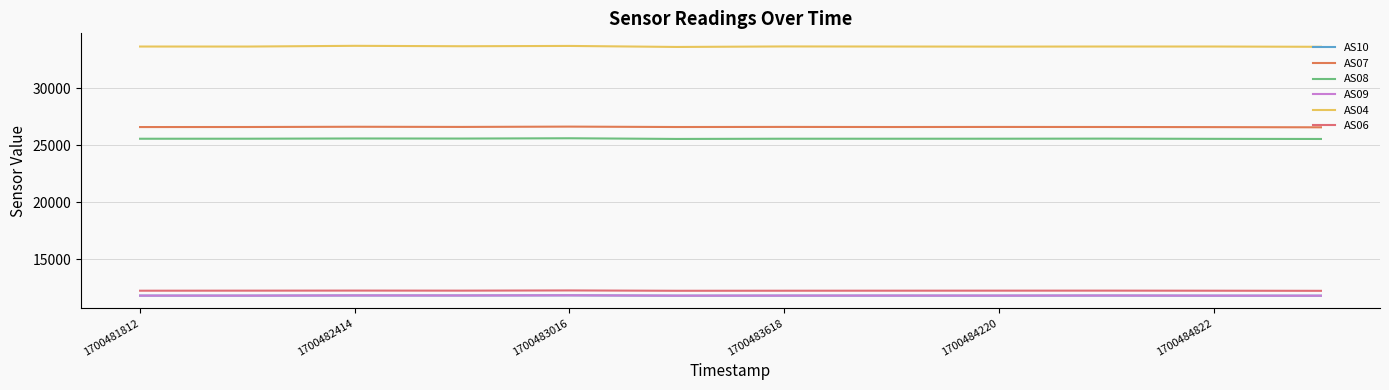

Which series has the largest range (max minus min)?

AS04